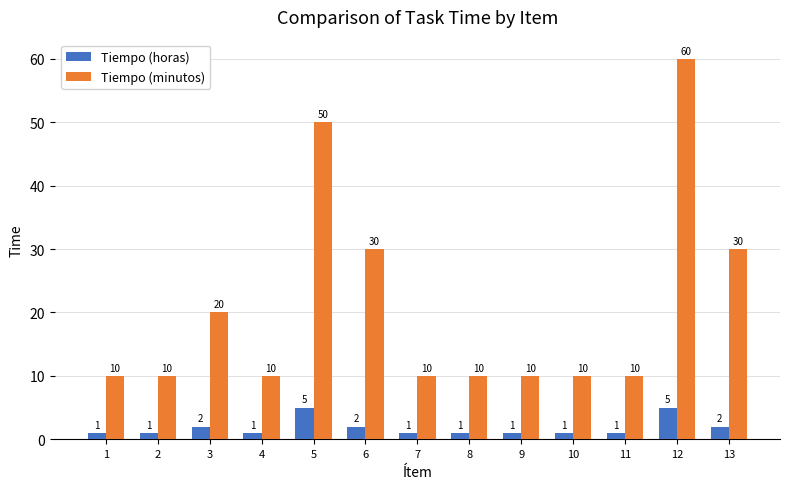

List the series in order of their peak value, highest first.

Tiempo (minutos), Tiempo (horas)